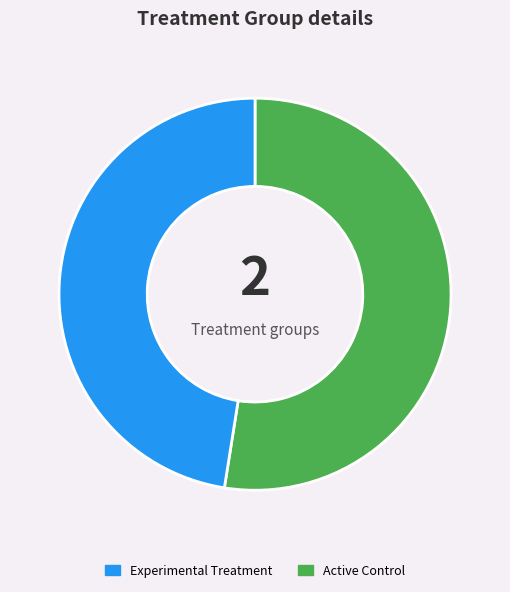

Does any single category account for the majority?

Yes